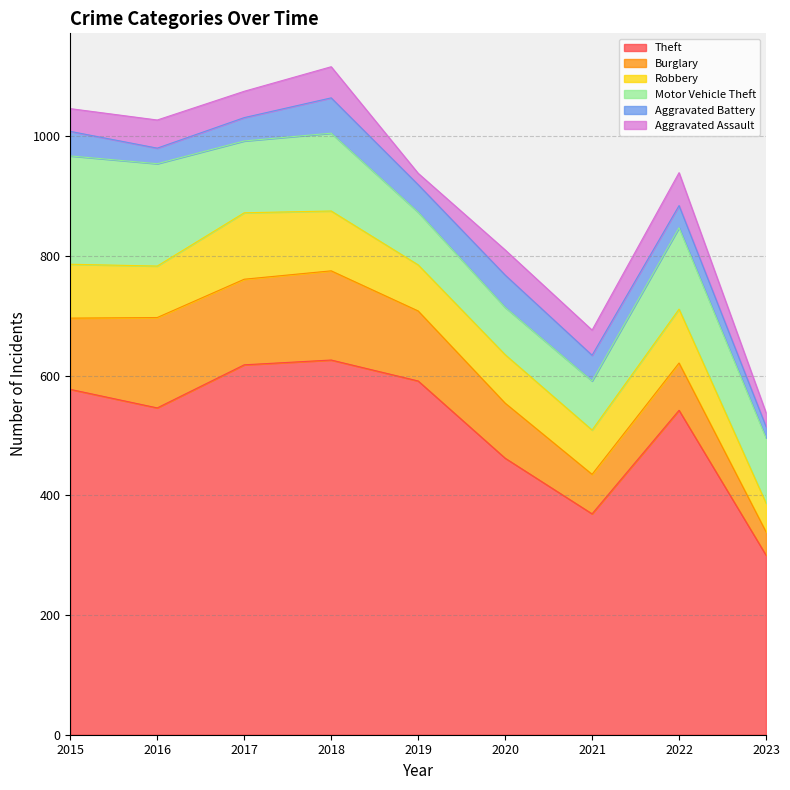

Is the value of Robbery at 2021 greater than the value of Burglary at 2022?

No